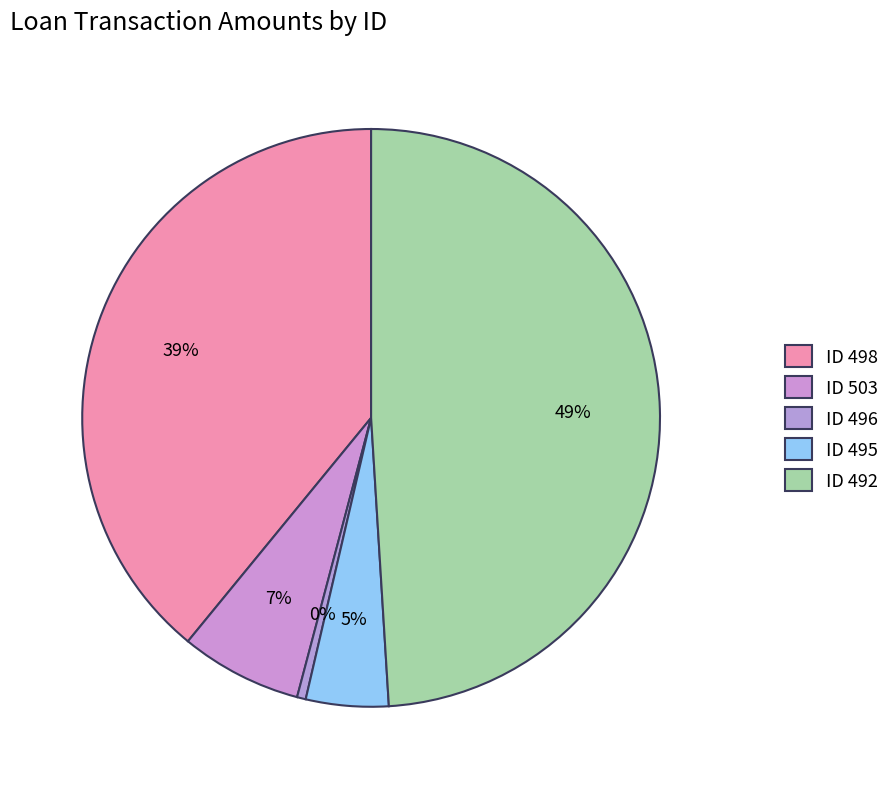

Rank the categories by value from lowest to highest.

496, 495, 503, 498, 492